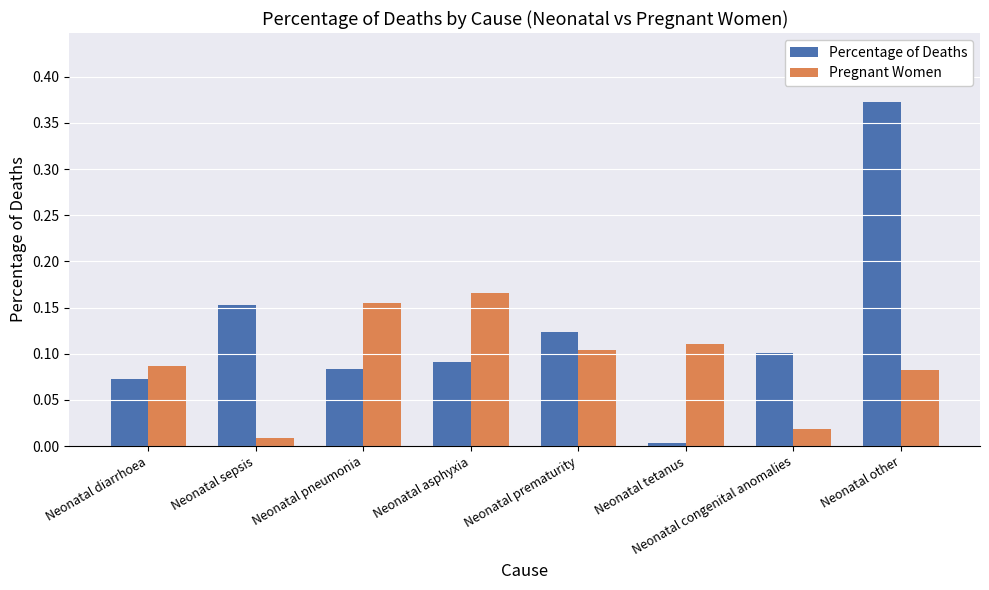

Which category has the lowest value in the Percentage of Deaths series?

Neonatal tetanus